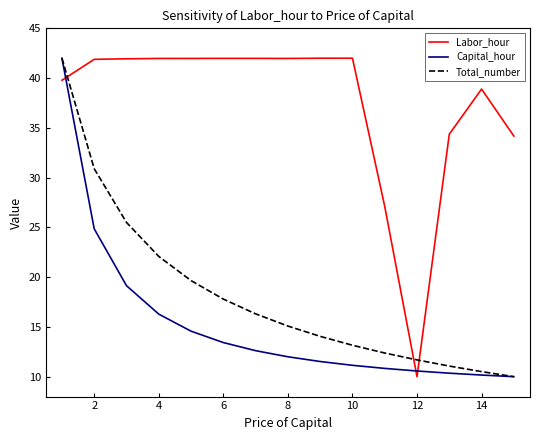

What is the maximum value shown in the chart?

42.0